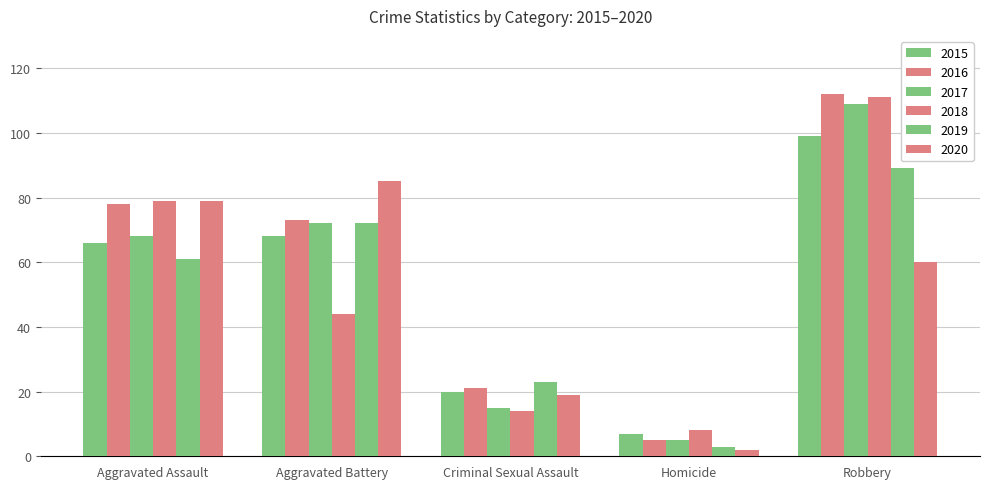

Between Aggravated Battery and Robbery, which series saw the biggest shift?

2018